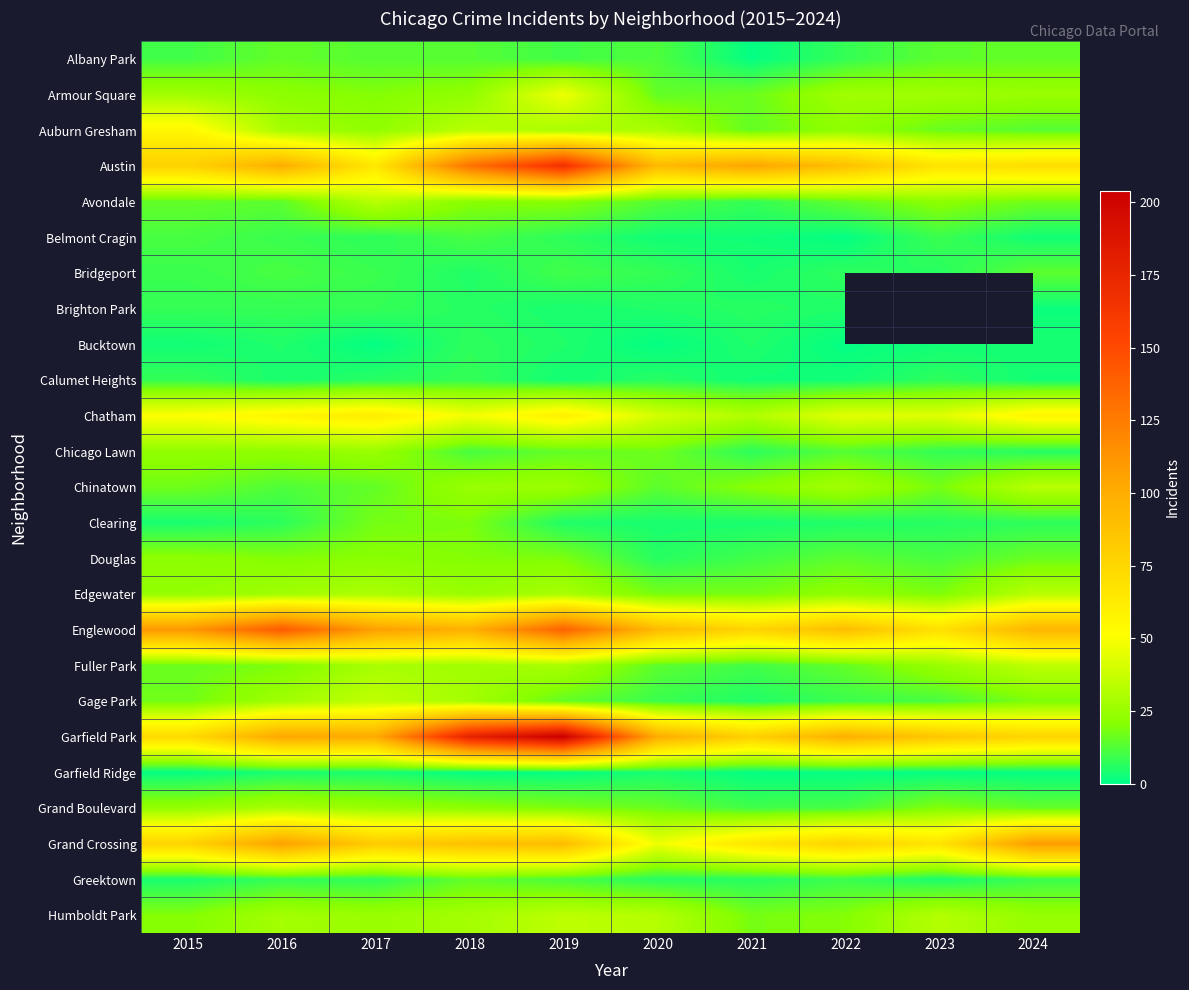

What is the maximum value for Humboldt Park?

34.0